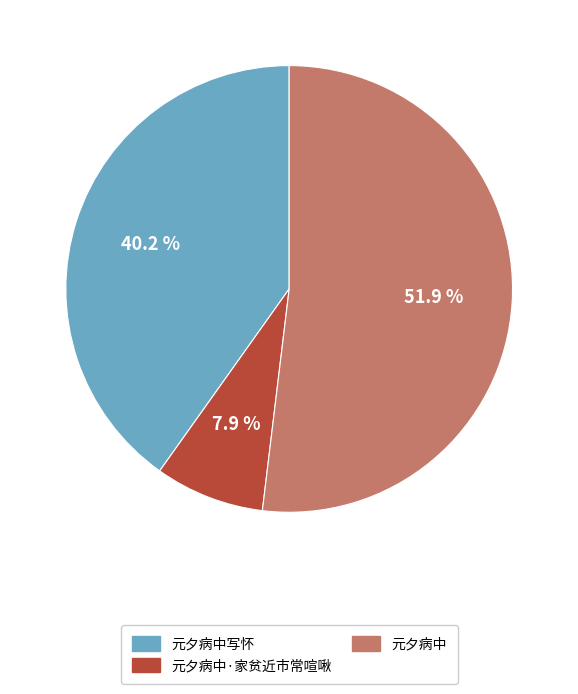

Does 元夕病中 account for over 50% of the chart?

Yes